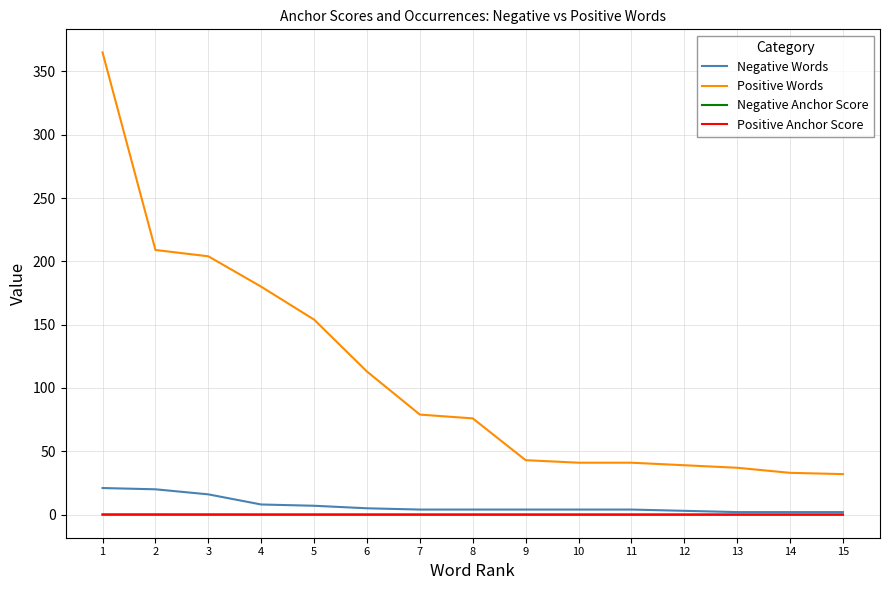

The Positive Anchor Score series shows 0.0 at 11. True or false?

True